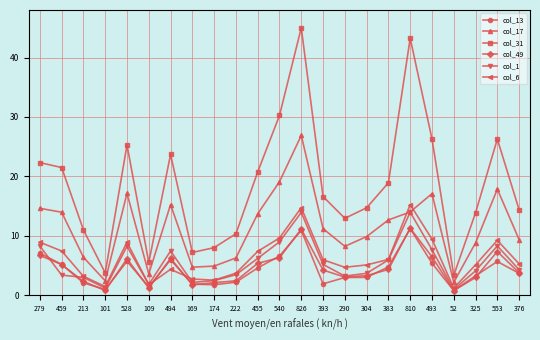

What is the approximate value of col_49 at 494?

6.2